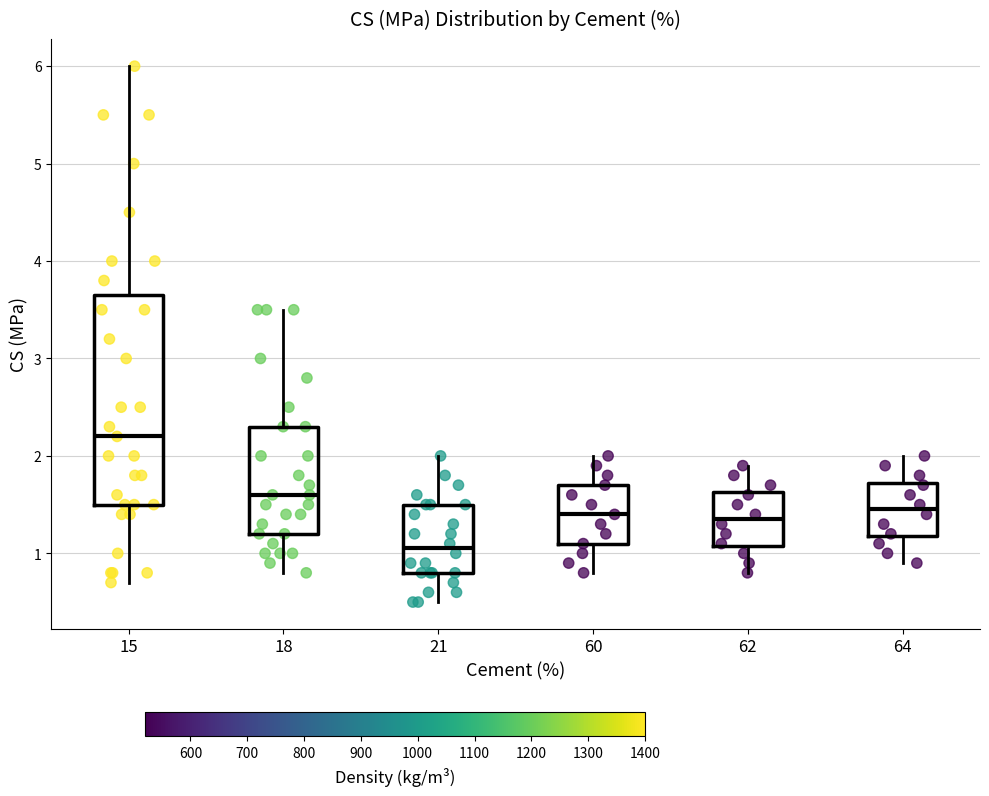

Reading left to right, transcribe this box plot: for each box, give where its median line is, the range the box spans, and where its two whiskers end, as read against the y-axis. The values are not printed on the chart, so give them approximately, as read against the axis.

15: median 2.2, box 1.5 to 3.7, whiskers 0.7 to 6.0
18: median 1.6, box 1.2 to 2.3, whiskers 0.8 to 3.5
21: median 1.1, box 0.8 to 1.5, whiskers 0.5 to 2.0
60: median 1.4, box 1.1 to 1.7, whiskers 0.8 to 2.0
62: median 1.4, box 1.1 to 1.6, whiskers 0.8 to 1.9
64: median 1.5, box 1.2 to 1.7, whiskers 0.9 to 2.0